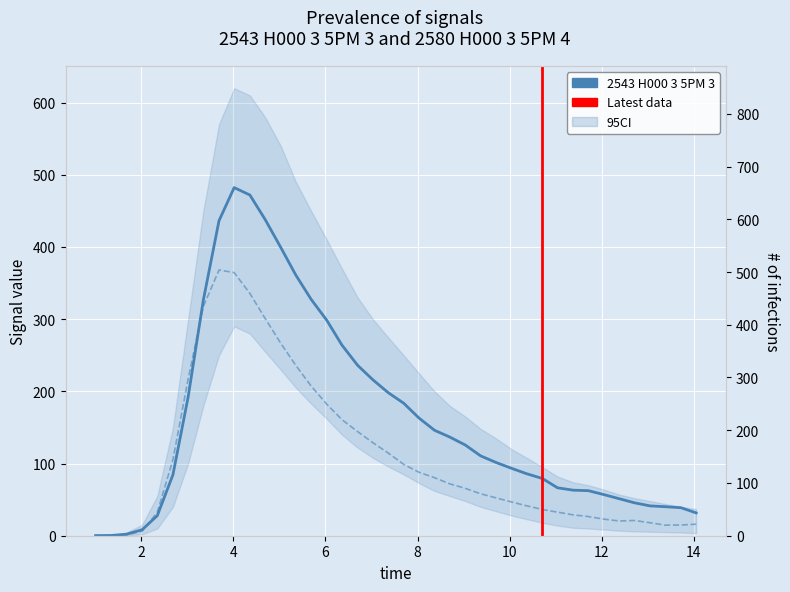

Which label corresponds to the largest value in the chart?

4.02